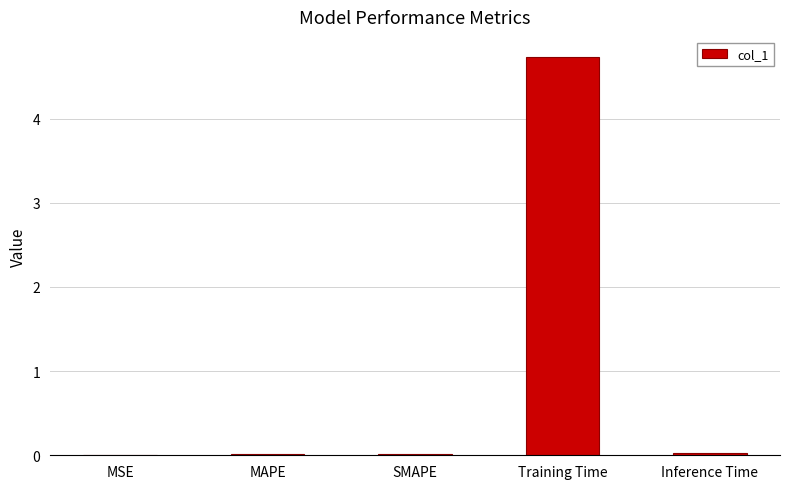

Which has a higher value, Training Time or MAPE?

Training Time